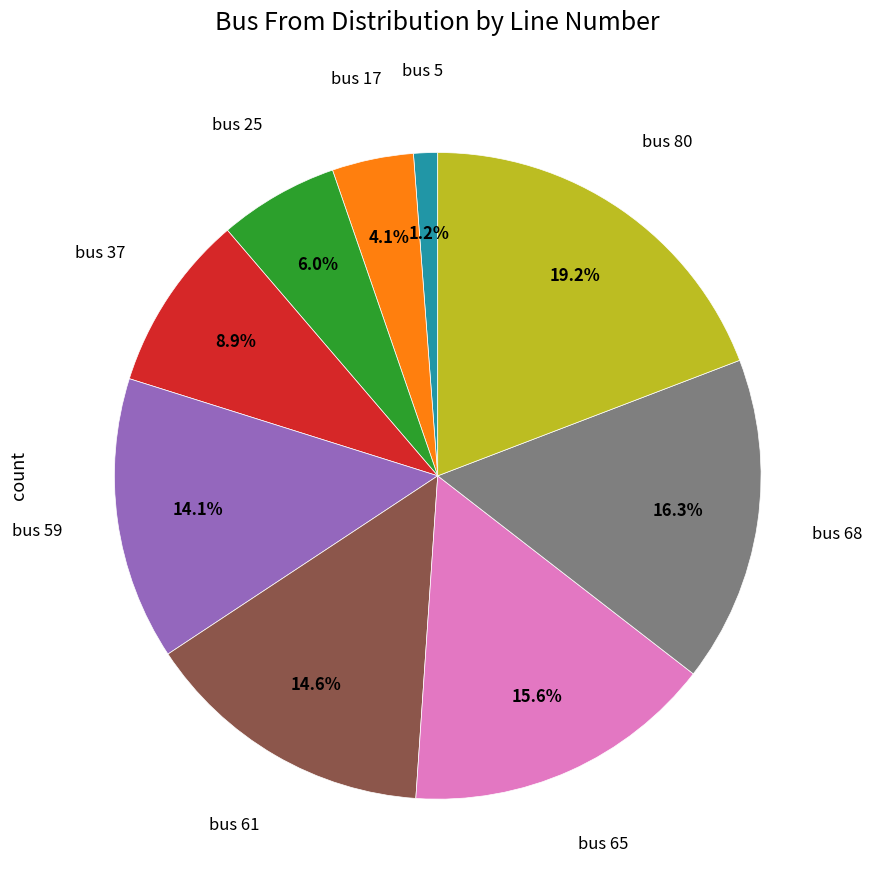

Does any single category account for the majority?

No